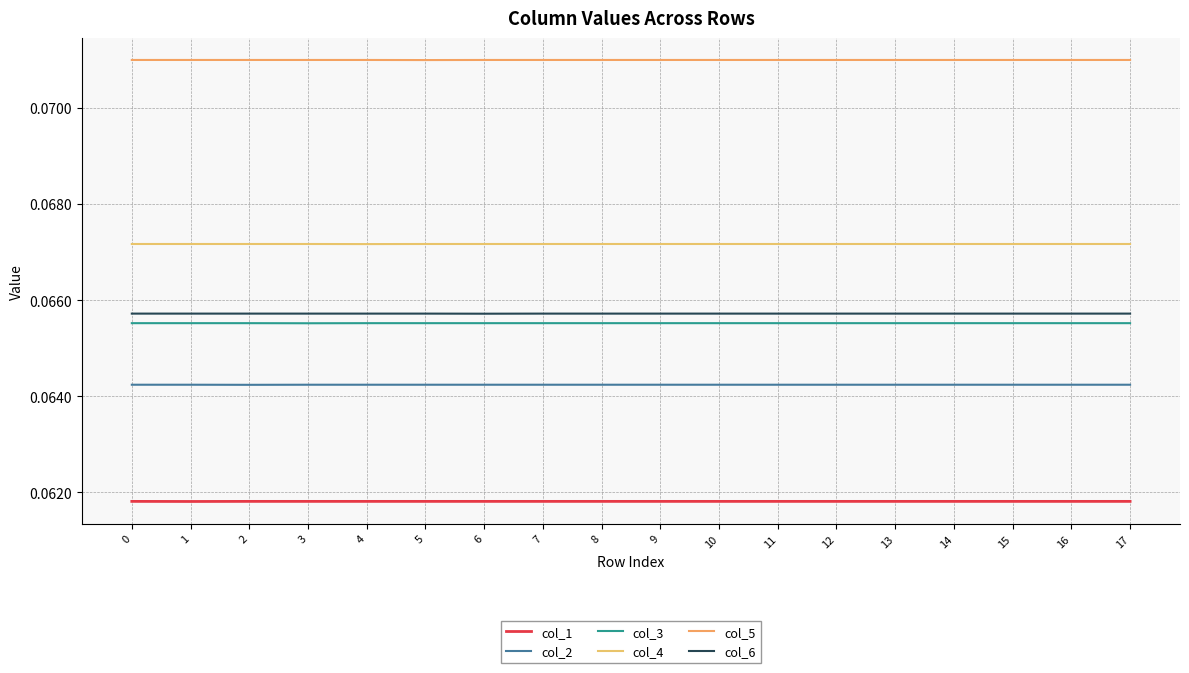

True or false: col_1 and col_6 cross at least once.

False